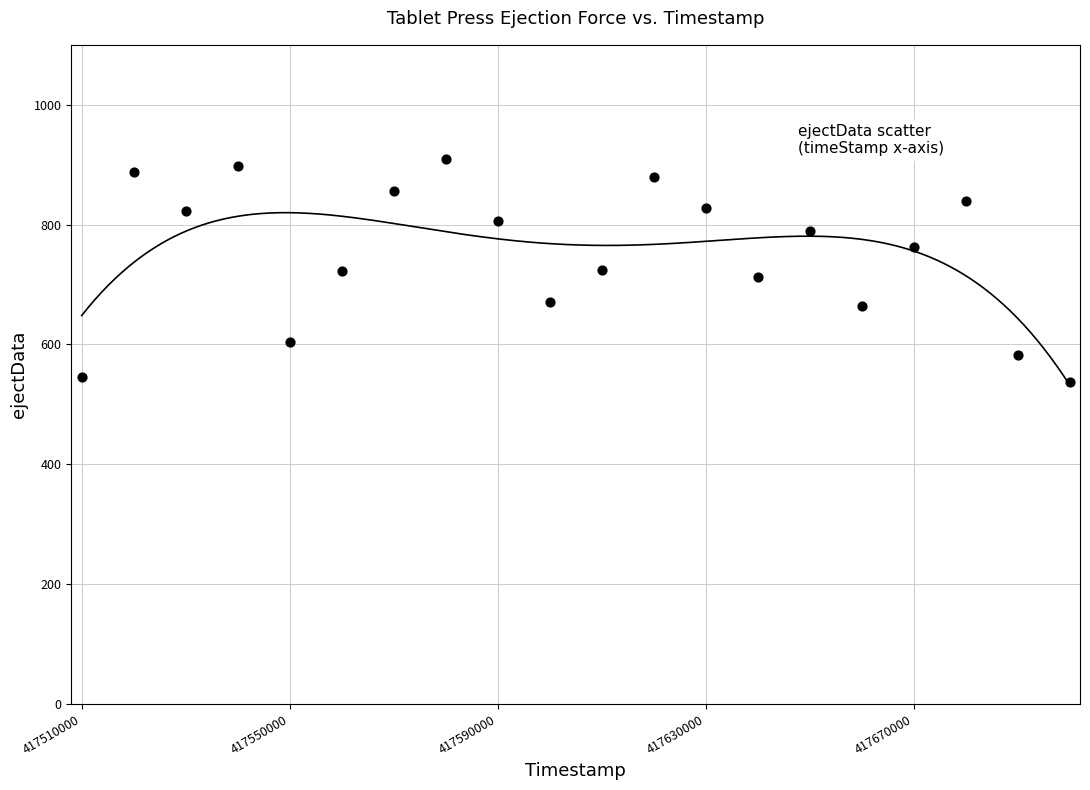

What is the range of X values (max minus min)?

190000